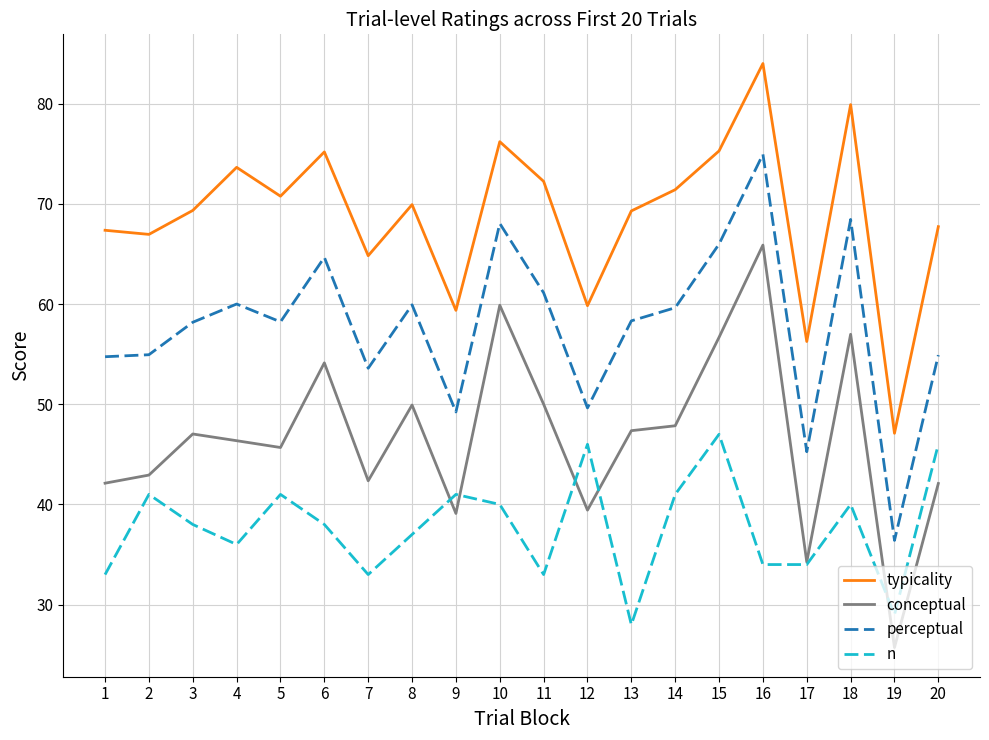

What is the difference between the maximum and minimum values in the perceptual series?

38.5